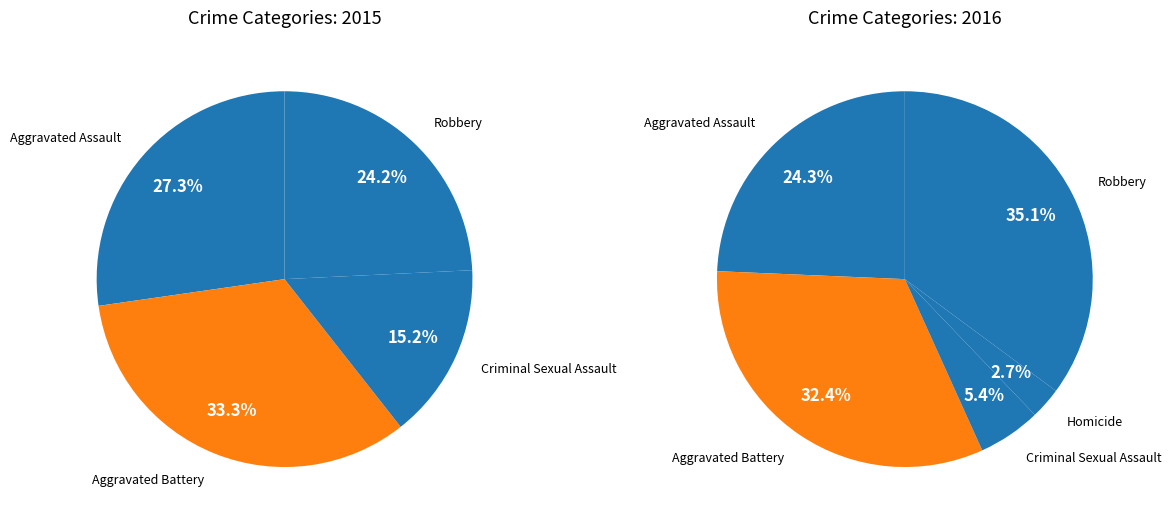

What is the total percentage of Homicide and Criminal Sexual Assault?

8.1%